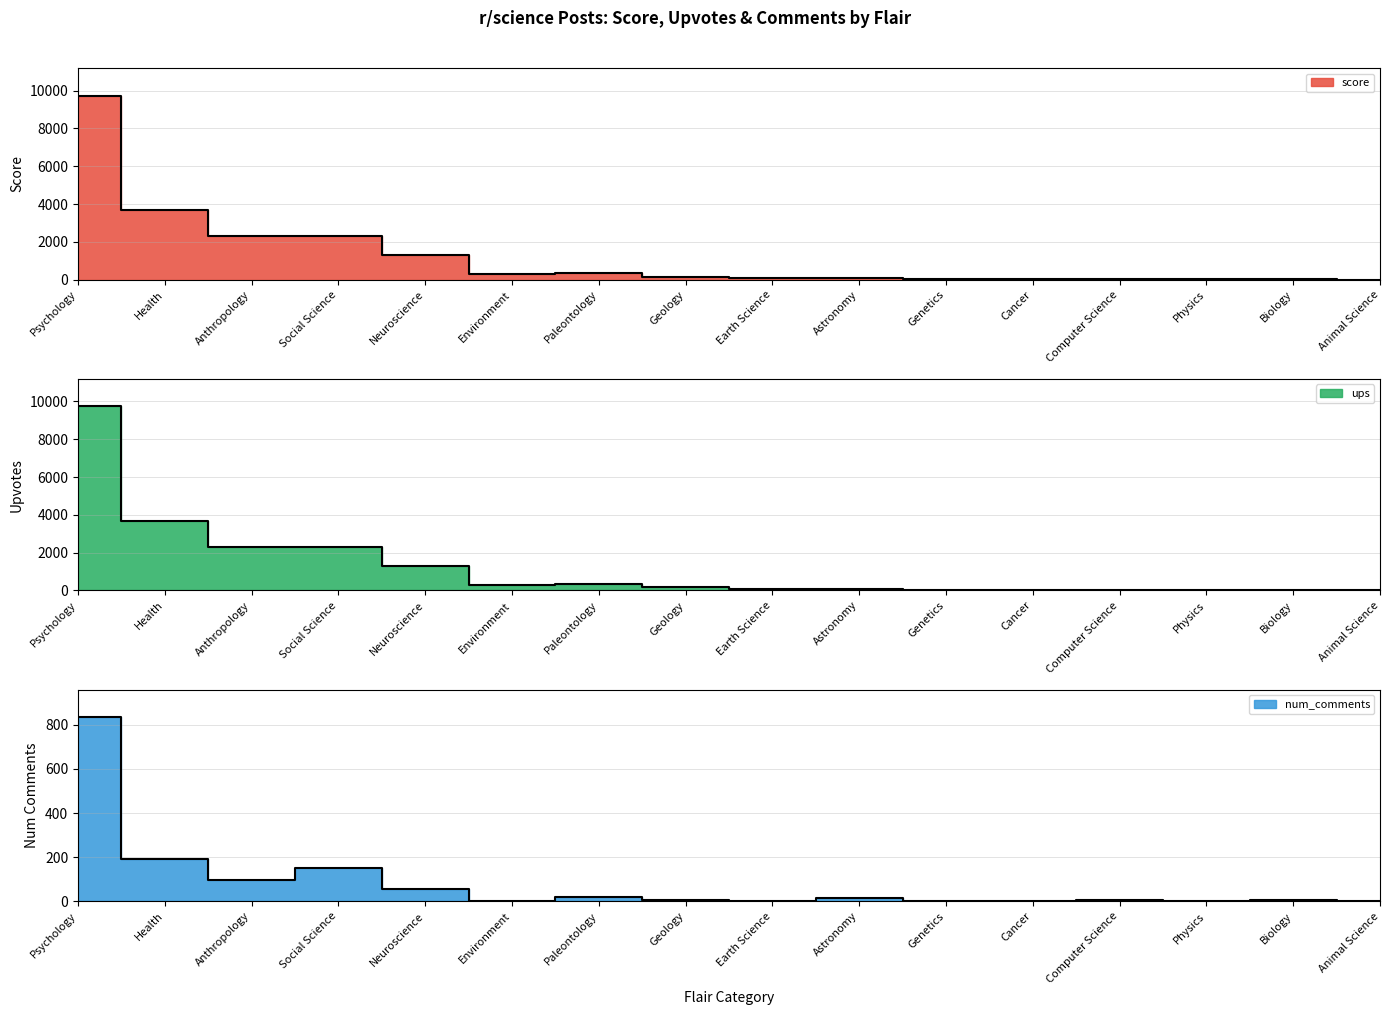

What position from the right is Astronomy?

7